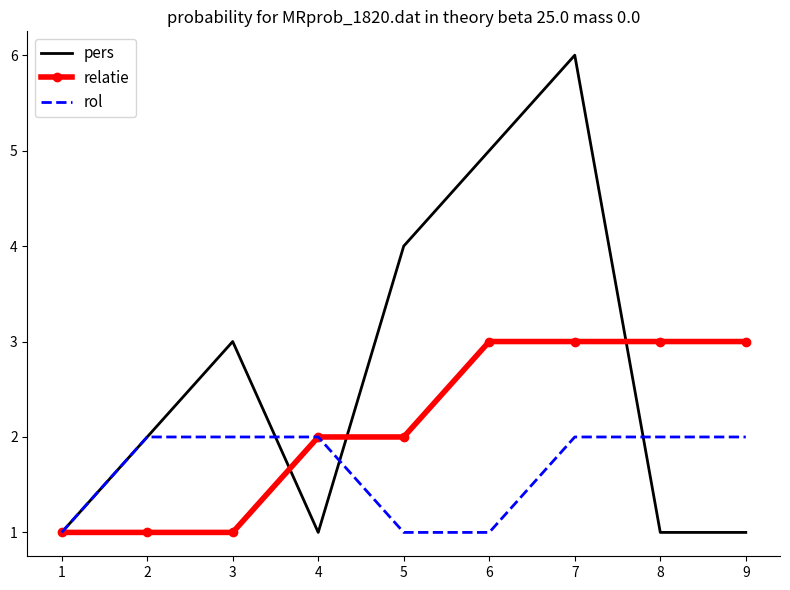

What is the spread (max minus min) of values at 3?

2